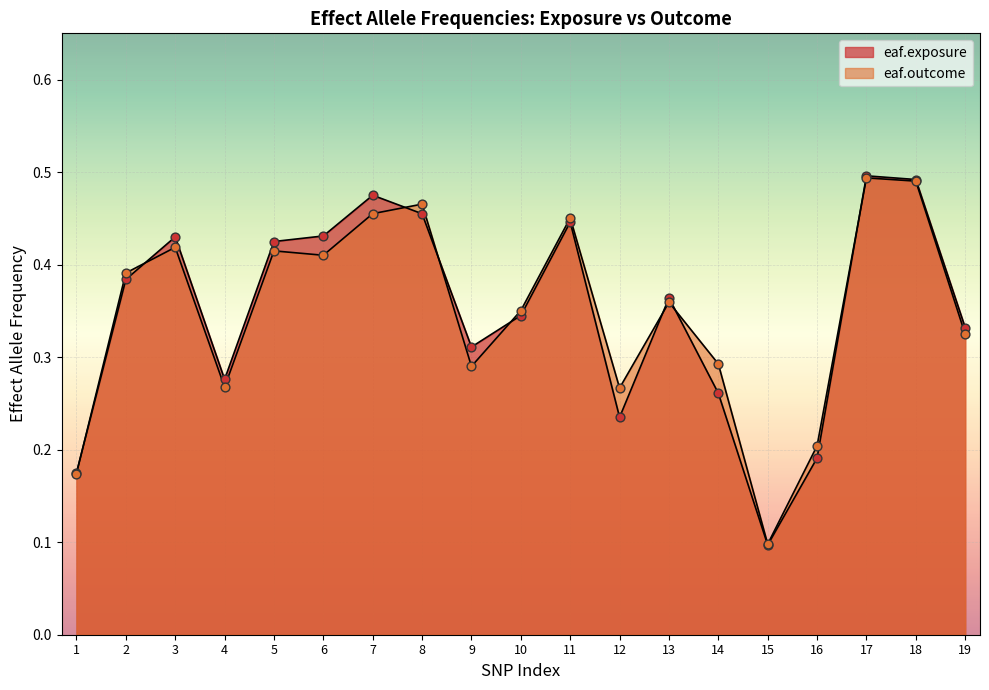

Which series reaches the maximum Y coordinate?

eaf.exposure